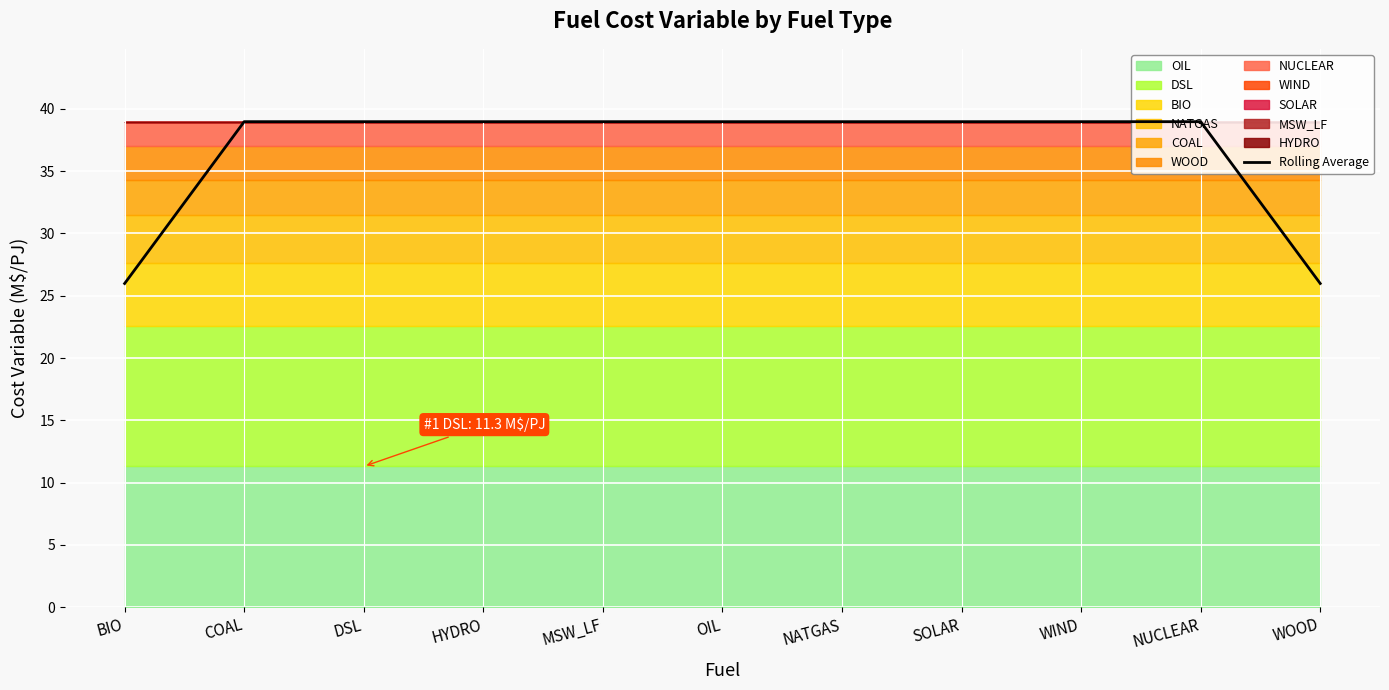

At which category does the chart reach its minimum across all series?

BIO